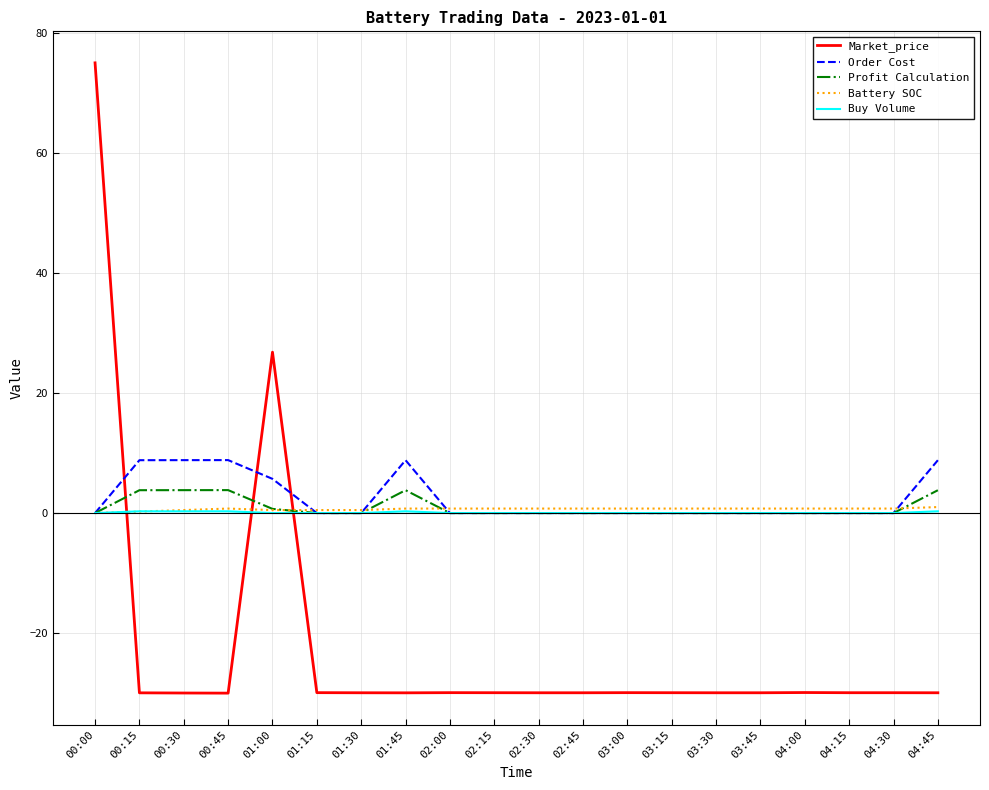

What is the difference between the second highest and second lowest values in the Battery SOC series?

0.5